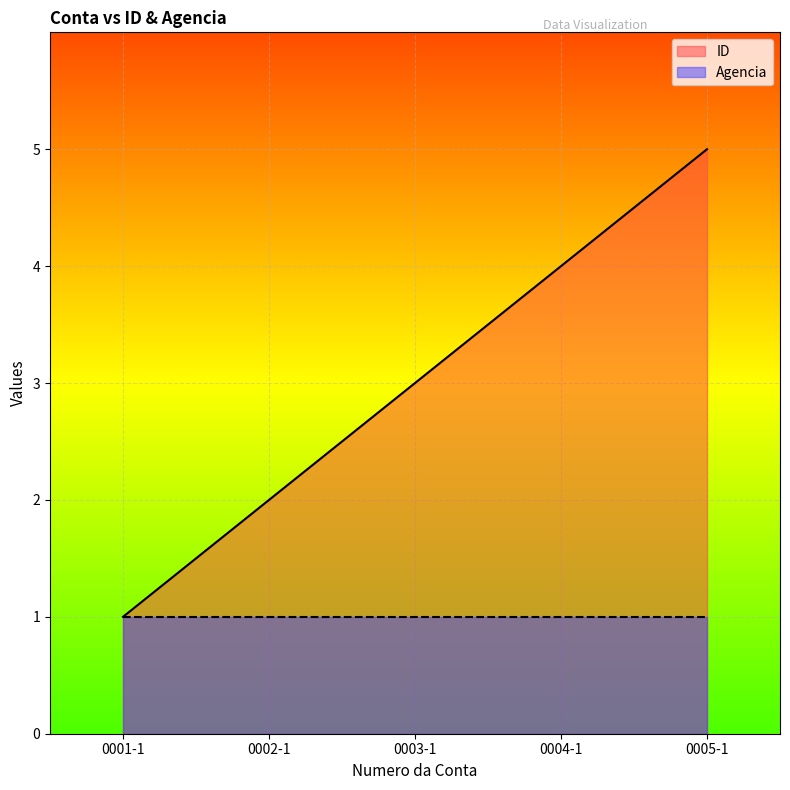

What is the label of the 2nd point from the left?

0002-1